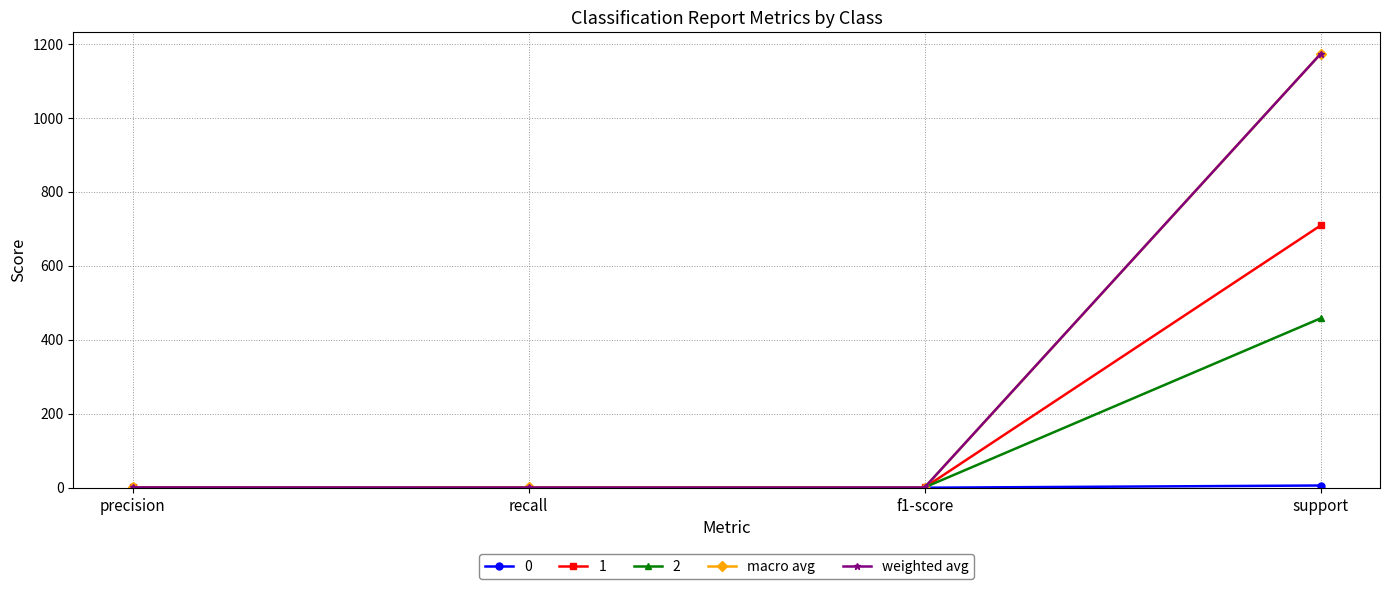

At which category is the sum across all series the highest?

support